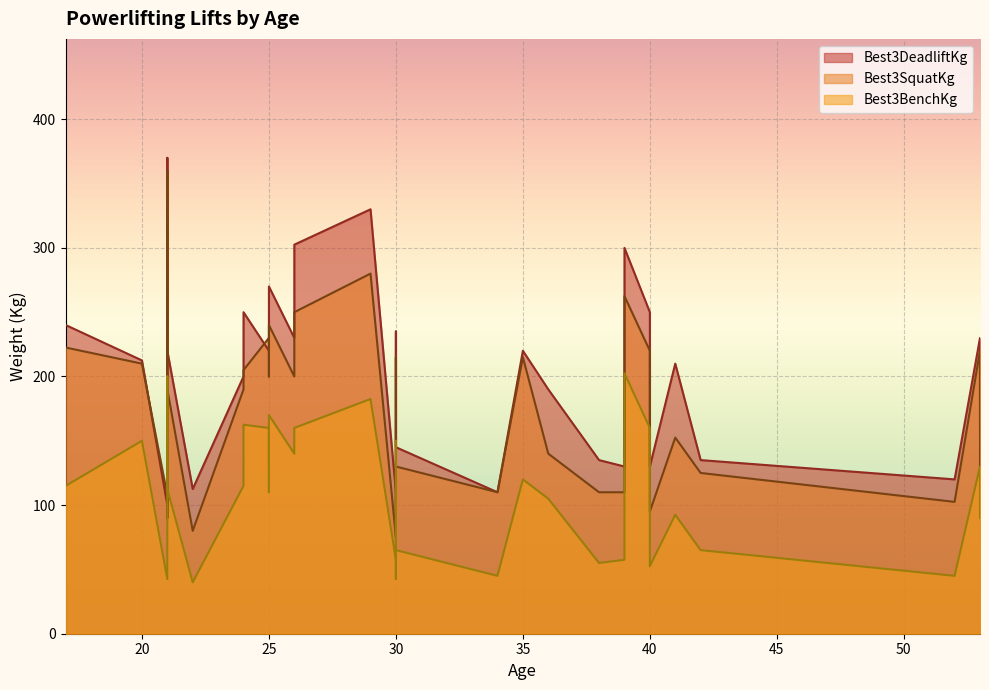

At how many categories does at least one series exceed 315?

2